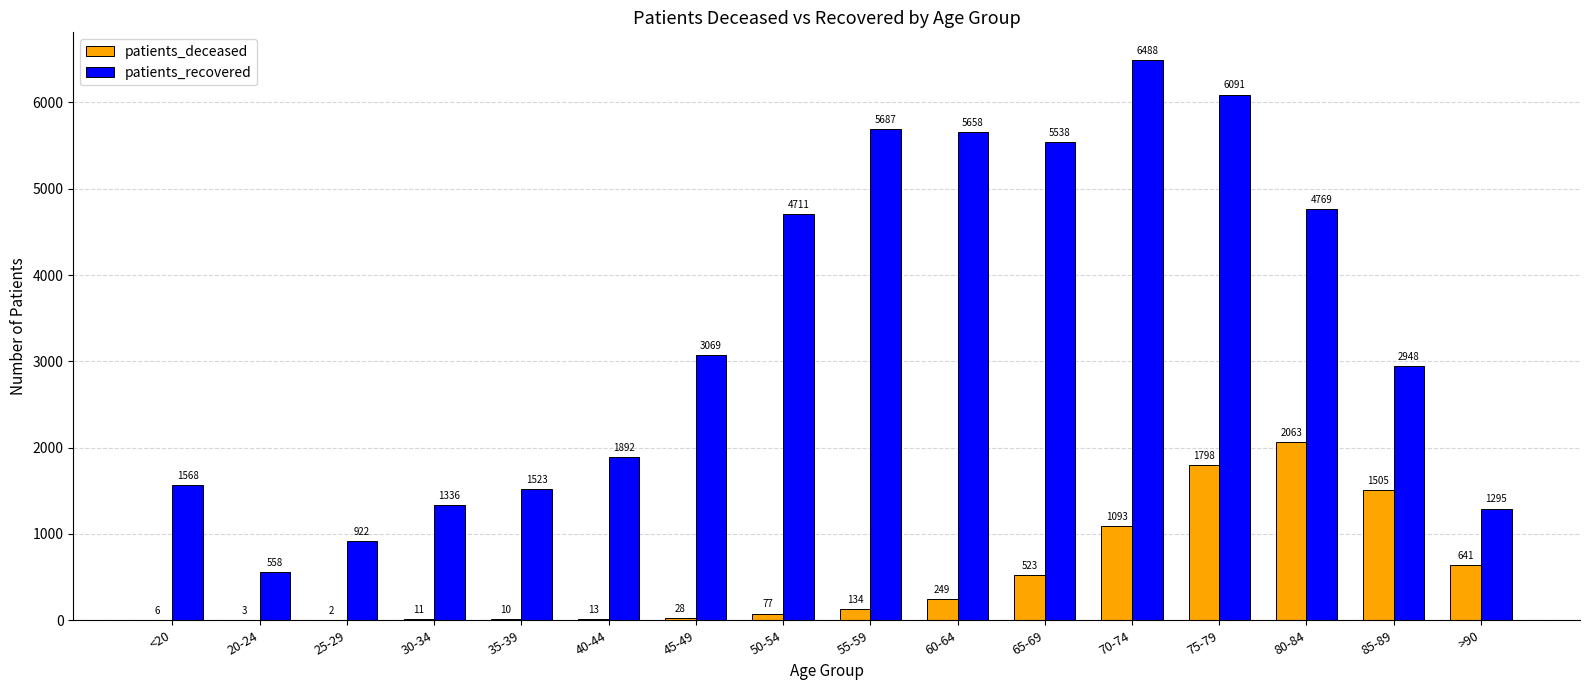

Are the bars horizontal?

No